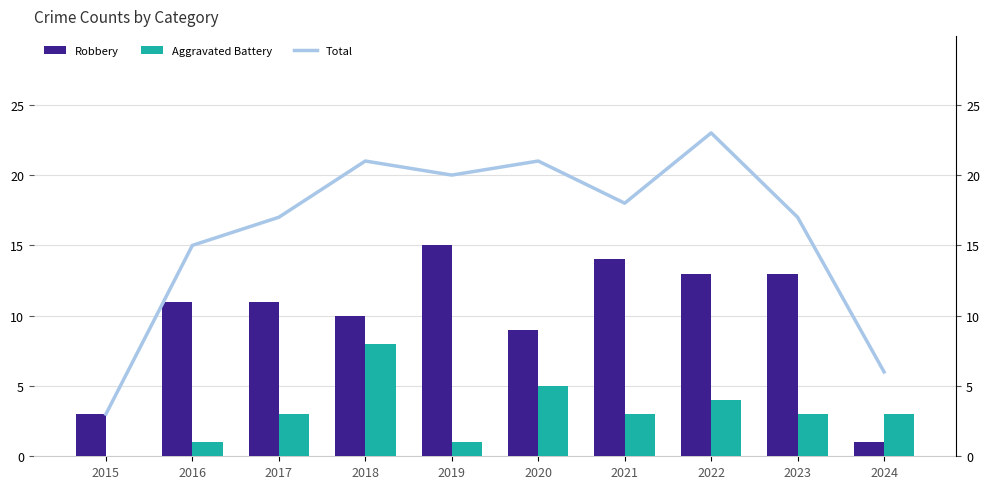

Reading left to right, transcribe all the data shown in this chart.

Robbery: 2015=3	2016=11	2017=11	2018=10	2019=15	2020=9	2021=14	2022=13	2023=13	2024=1
Aggravated Battery: 2015=0	2016=1	2017=3	2018=8	2019=1	2020=5	2021=3	2022=4	2023=3	2024=3
Total: 2015=3	2016=15	2017=17	2018=21	2019=20	2020=21	2021=18	2022=23	2023=17	2024=6